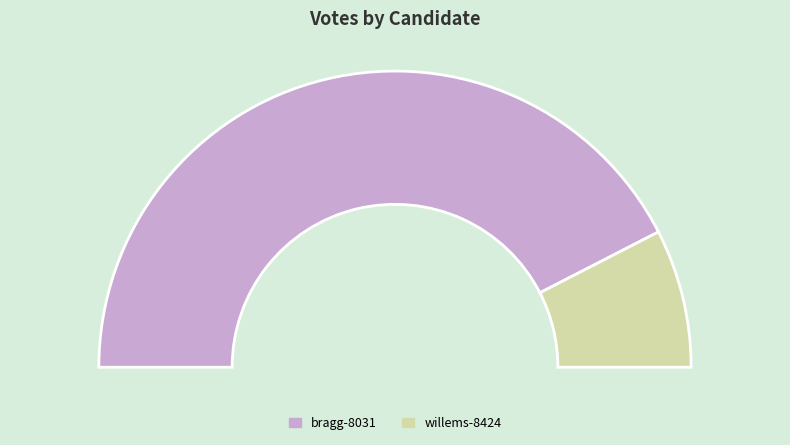

To the nearest percent, what is the difference between the willems-8424 and bragg-8031 slice percentages?

70%